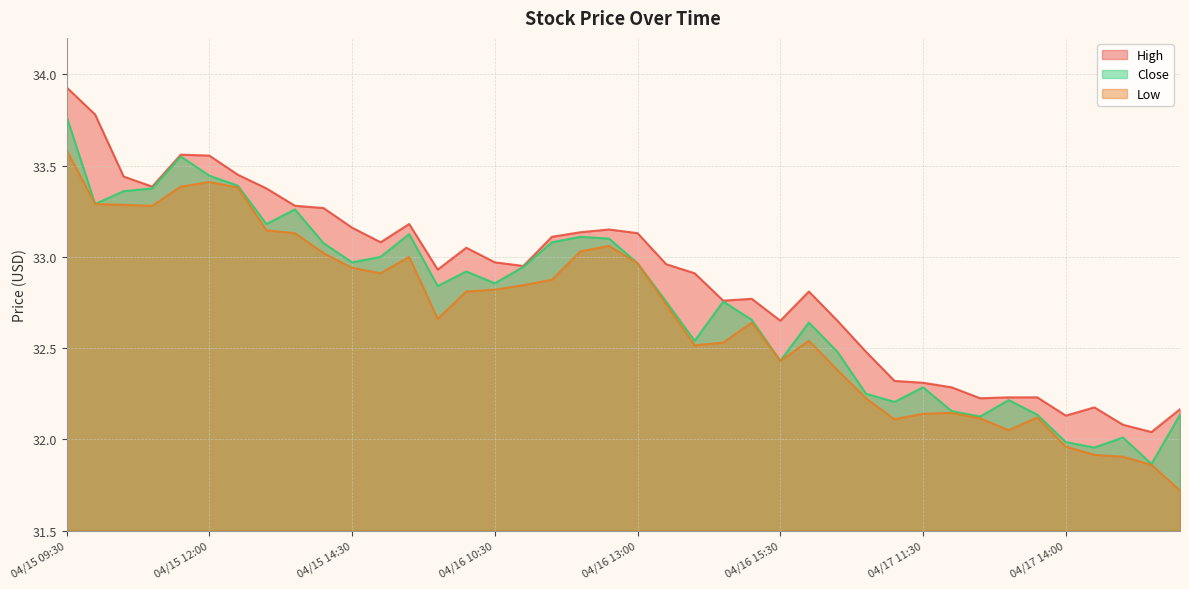

Which series has the largest total across all categories?

High